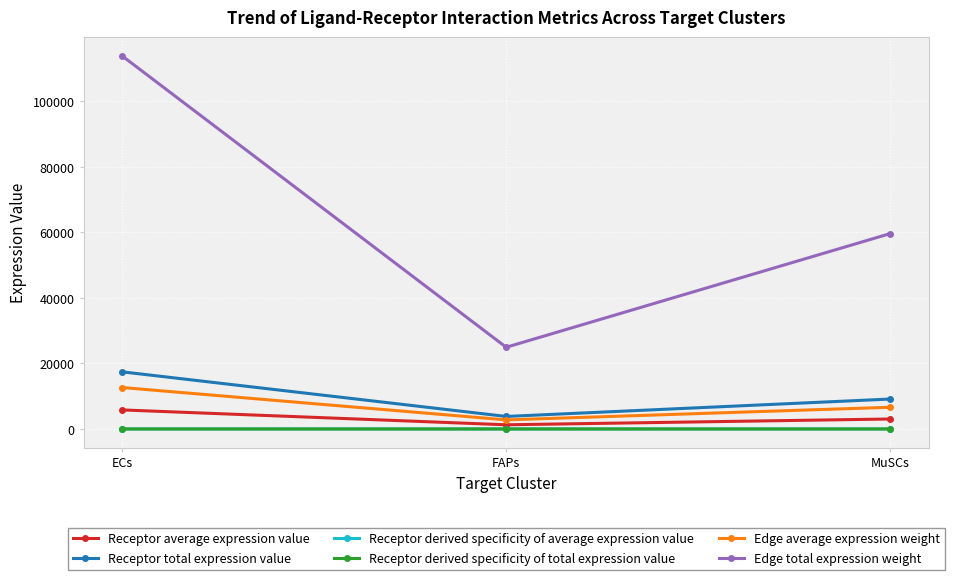

List the series in order of their peak value, lowest first.

Receptor derived specificity of average expression value, Receptor derived specificity of total expression value, Receptor average expression value, Edge average expression weight, Receptor total expression value, Edge total expression weight